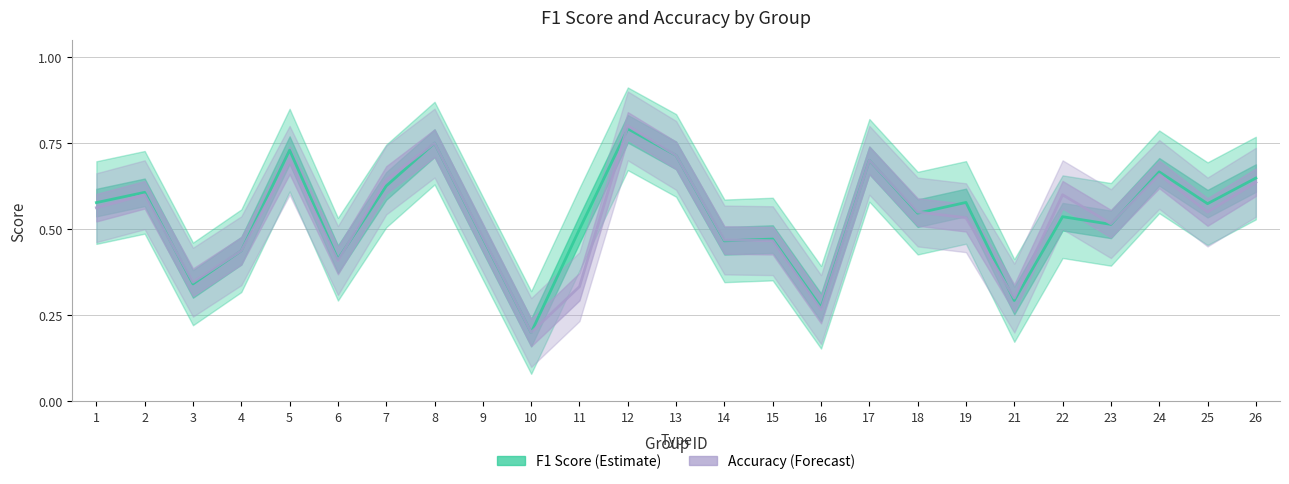

True or false: Accuracy has more than 0 points higher than both neighbors.

True